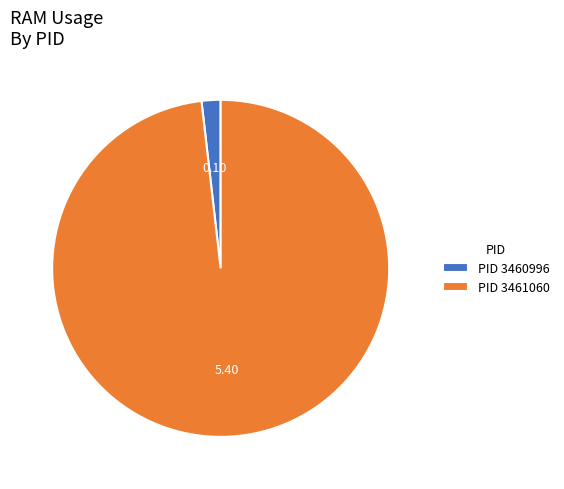

Rank the categories by value from lowest to highest.

PID 3460996, PID 3461060